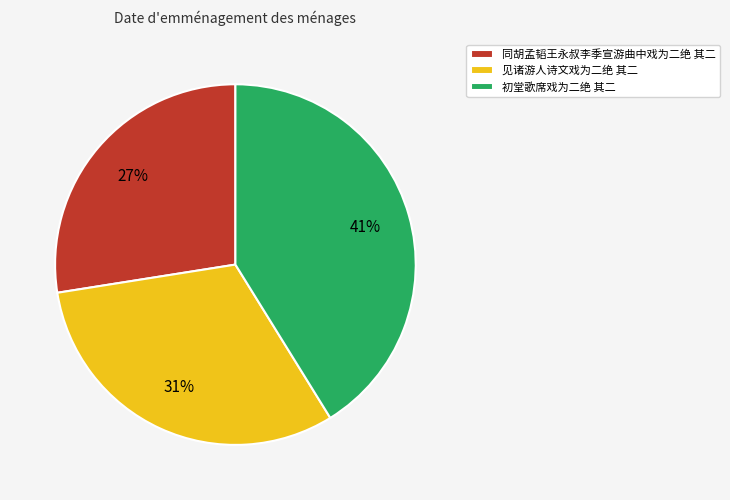

Is 同胡孟韬王永叔李季宣游曲中戏为二绝 其二 the majority of the pie?

No